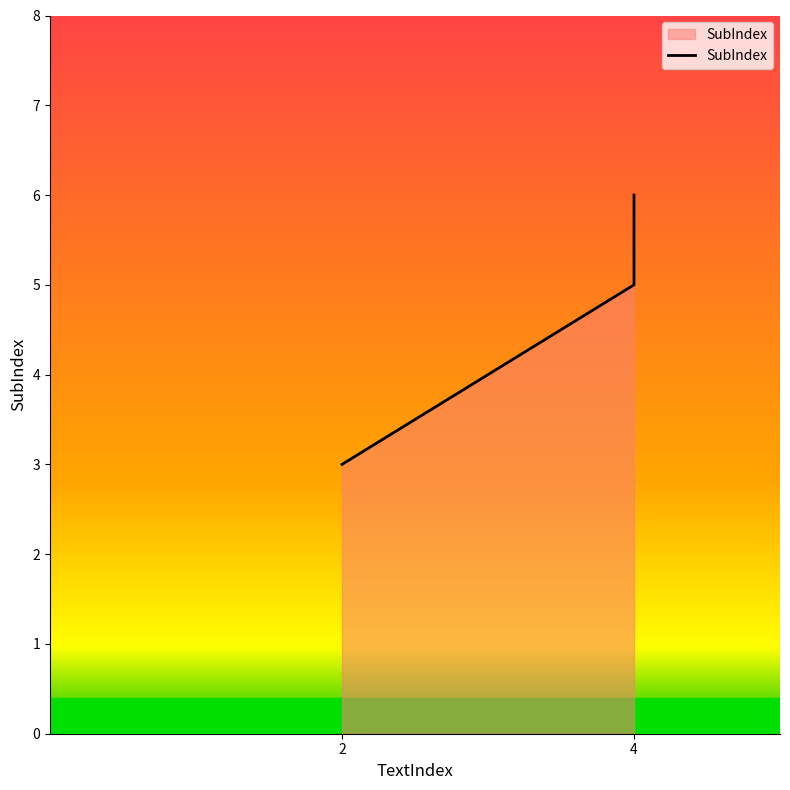

Reading right to left, transcribe all the data shown in this chart.

6	5	3